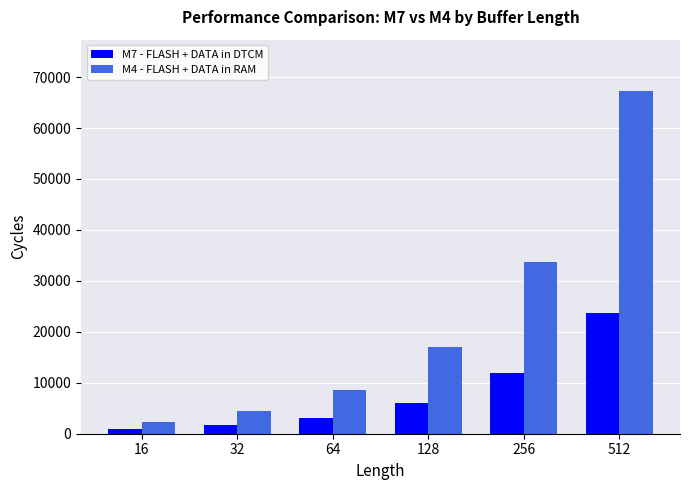

At which label is M4 - FLASH + DATA in RAM closest to 34823?

256